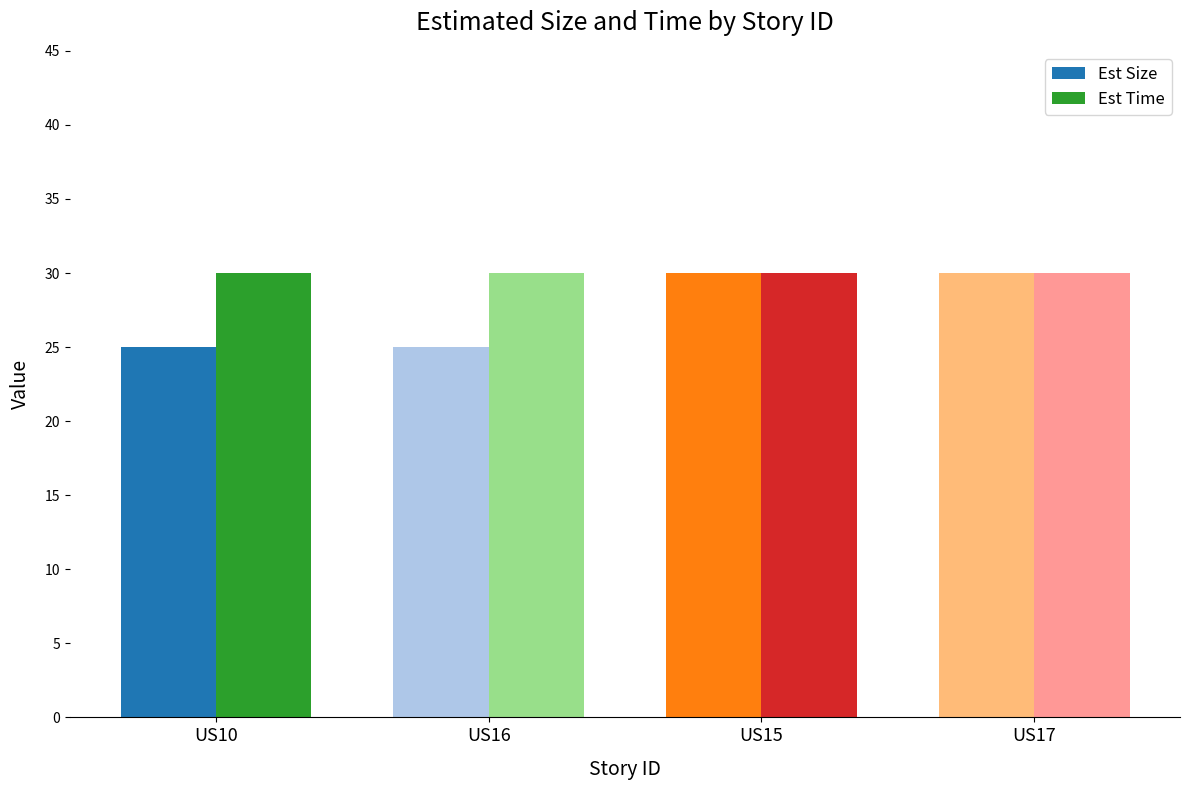

How many groups of bars are there?

4